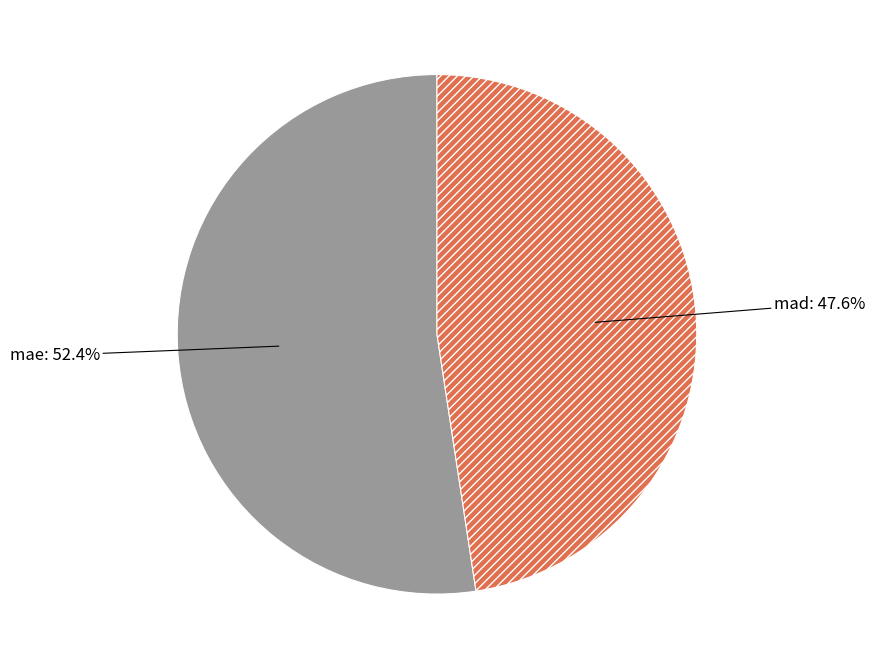

Which slice is the smallest?

mad